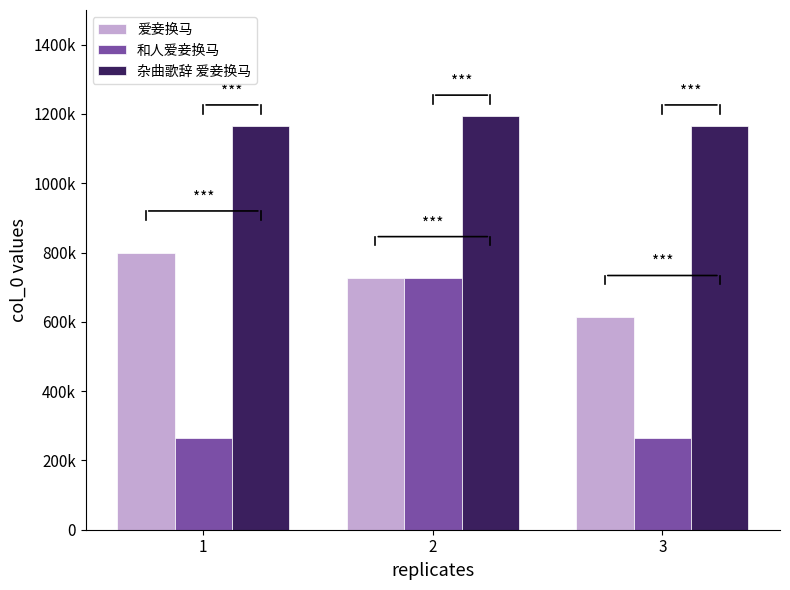

Where is 和人爱妾换马 nearest to the value 495527?

3